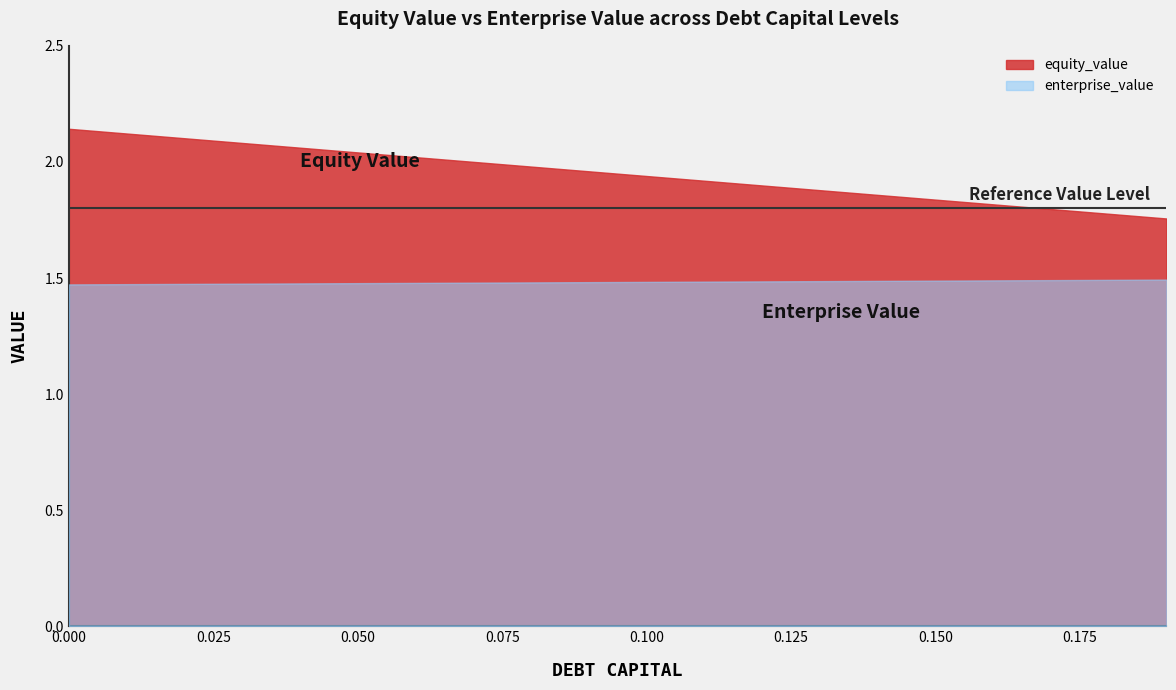

What is the sum of all enterprise_value values?

29.7